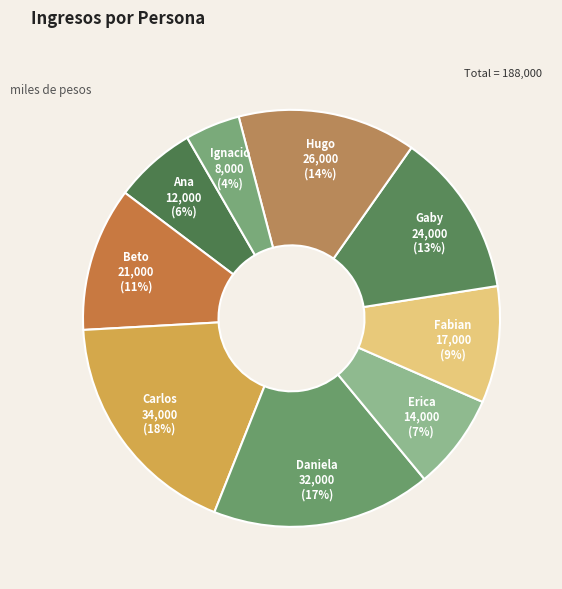

Do Fabian and Carlos together represent more than half of the pie?

No